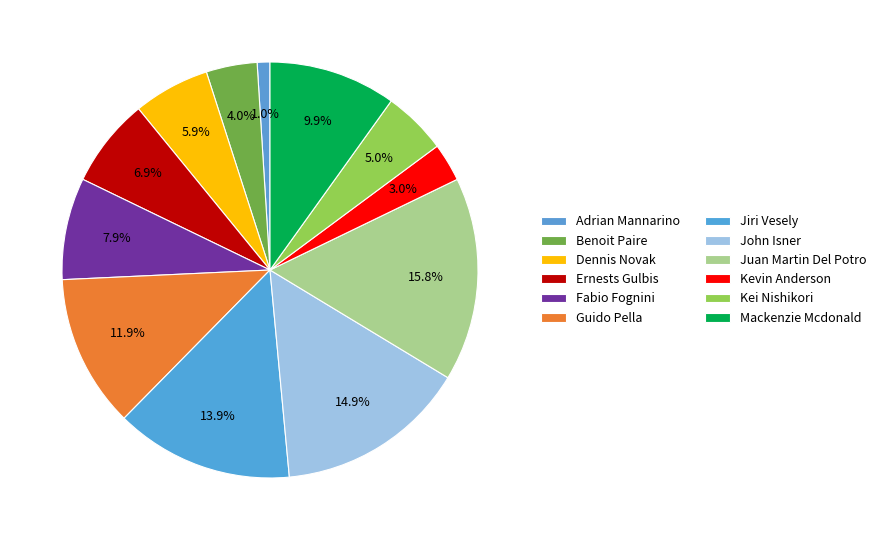

What percentage is the Kei Nishikori slice, to the nearest percent?

5%